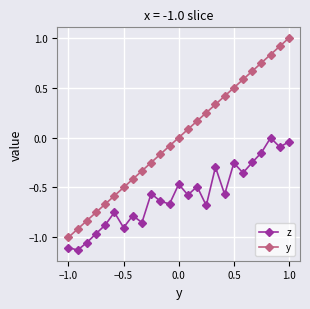

What is the value of the y point at the 18th from the left?

0.4